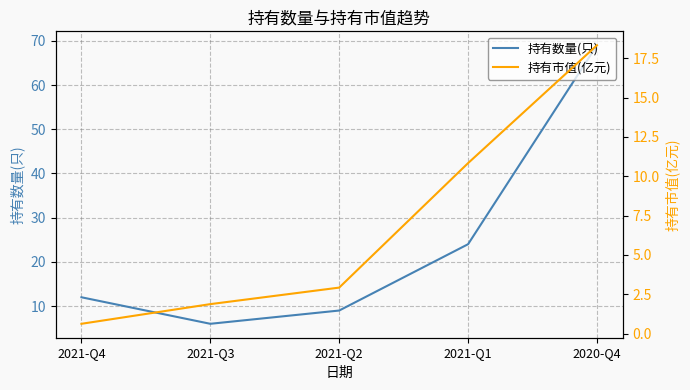

True or false: 持有市值(亿元) has a value of 7.7 at 2020-Q4.

False